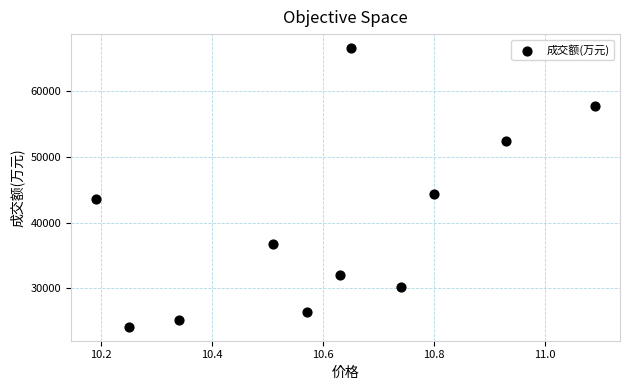

What is the range of Y values (max minus min)?

42399